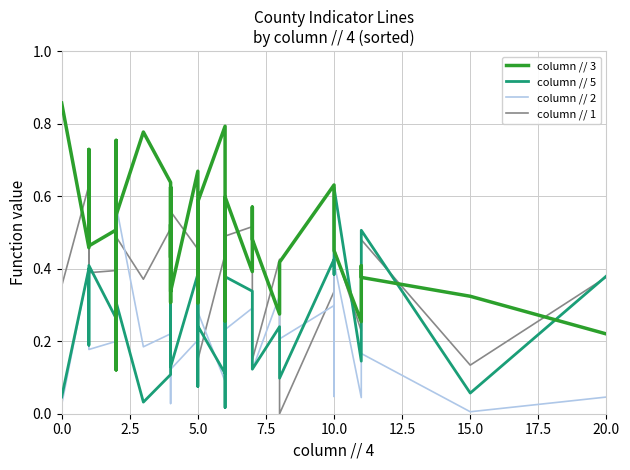

Rank the series at 12.5 from lowest to highest value.

column // 2, column // 5, column // 1, column // 3